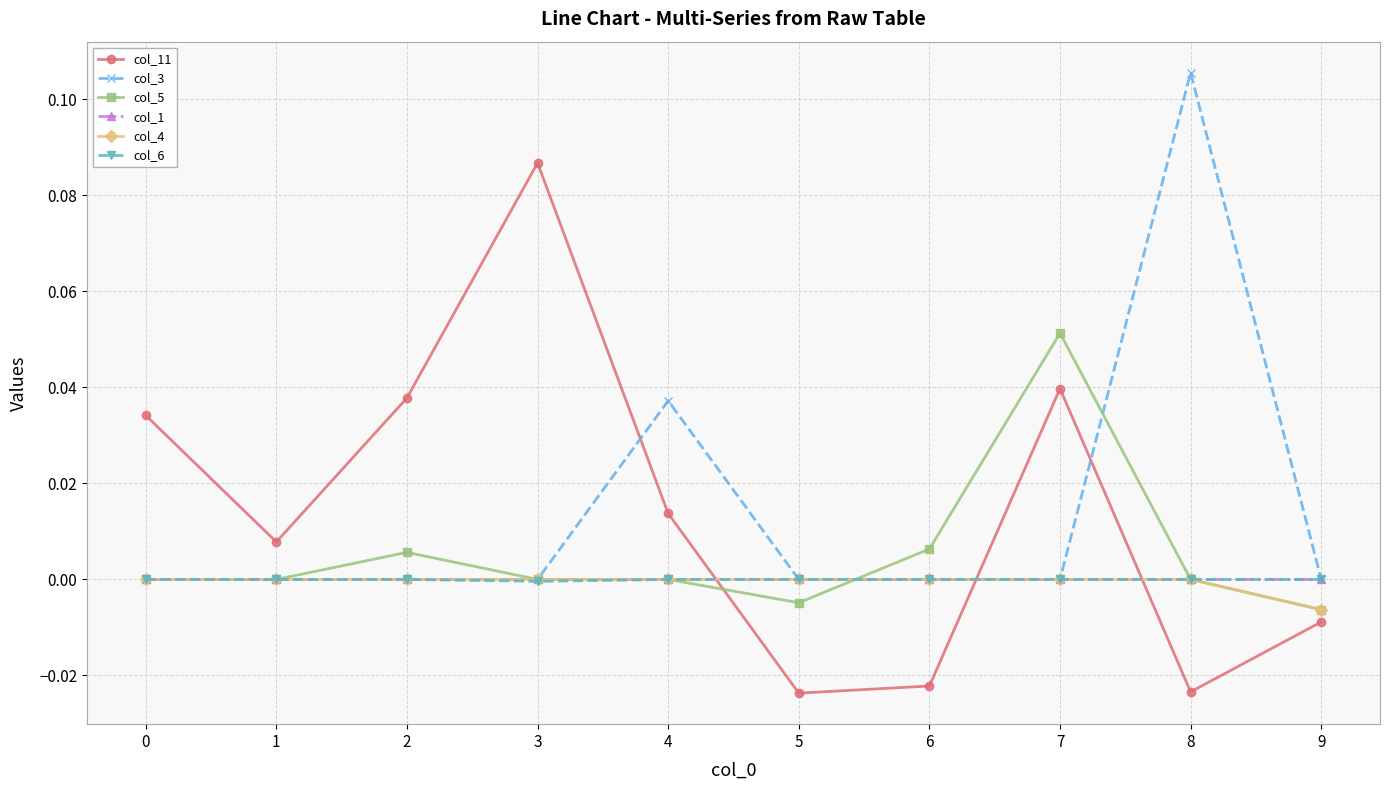

Does the chart have visible grid lines?

Yes